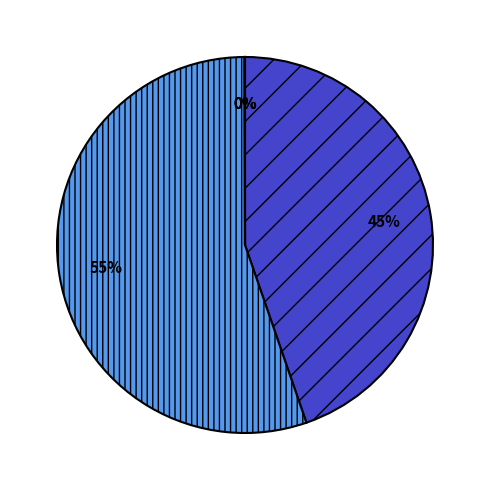

To the nearest percent, what is the difference between the largest and smallest slice percentages?

55%